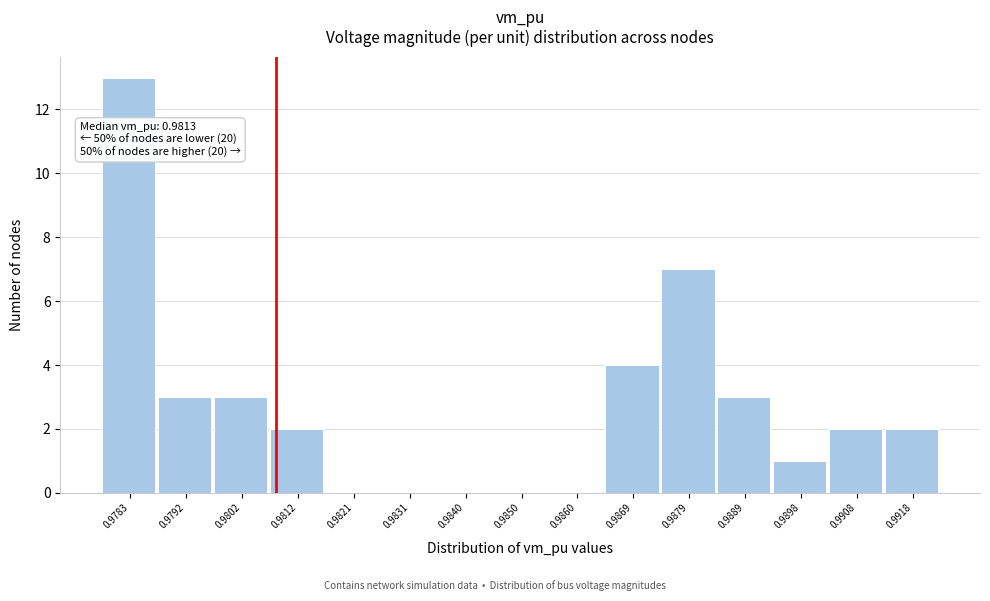

Reading right to left, extract all data points from this chart.

0.9918=2	0.9908=2	0.9898=1	0.9889=3	0.9879=7	0.9869=4	0.9860=0	0.9850=0	0.9840=0	0.9831=0	0.9821=0	0.9812=2	0.9802=3	0.9792=3	0.9783=13